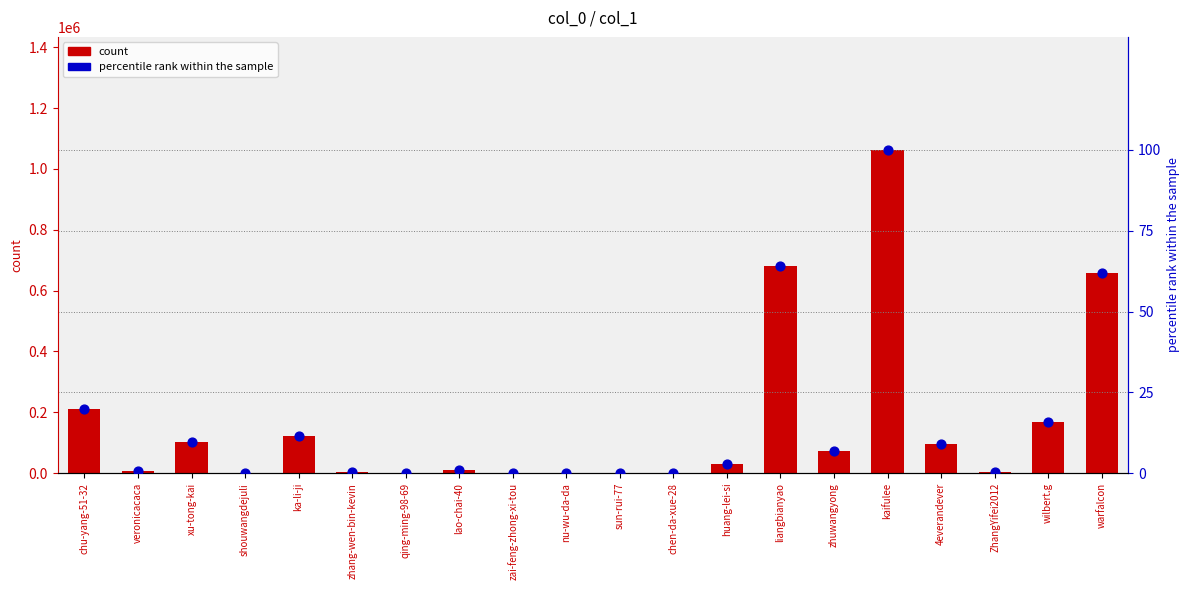

Is the value of col_1 count at zai-feng-zhong-xi-tou greater than the value of percentile rank within the sample at 4everandever?

Yes